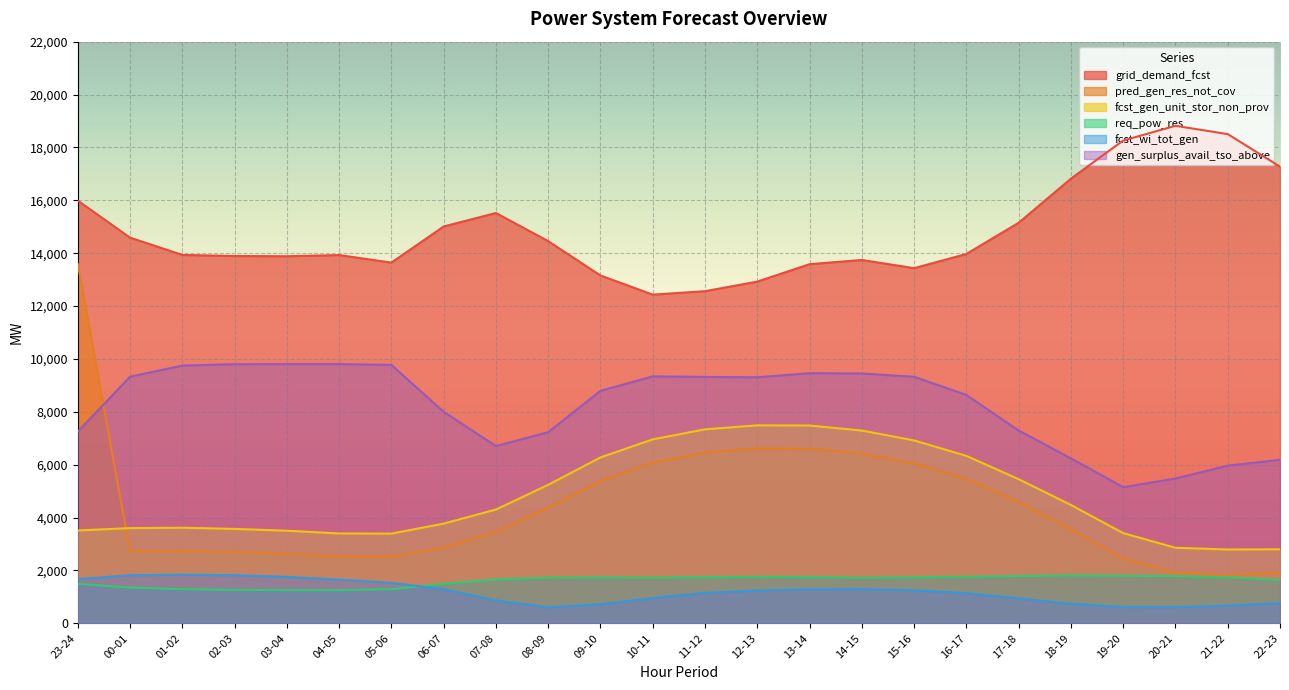

What position from the right is 02-03?

21